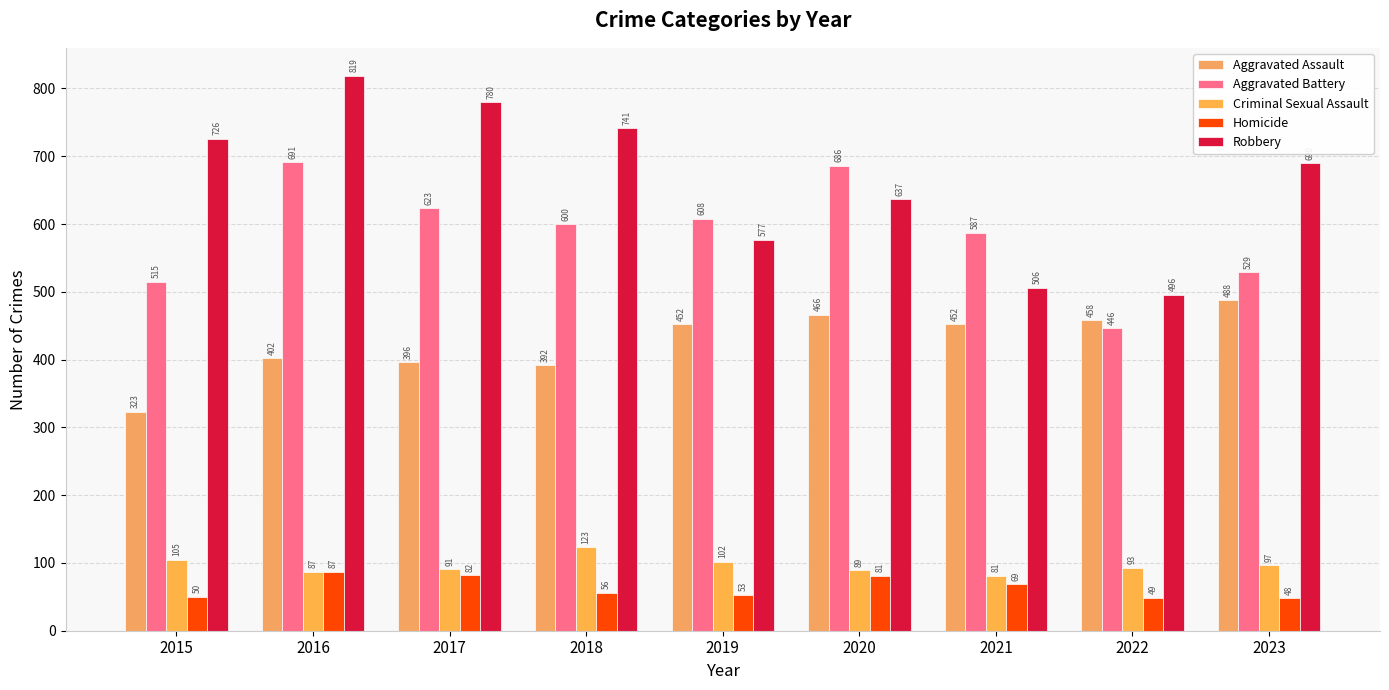

At 2018, list the series in order from largest to smallest.

Robbery, Aggravated Battery, Aggravated Assault, Criminal Sexual Assault, Homicide